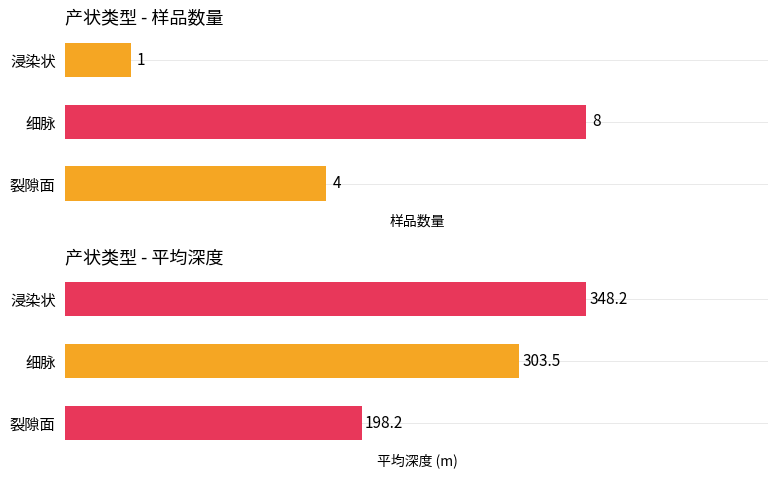

Is it true that 产状 equals 1.3 at 浸染状?

False